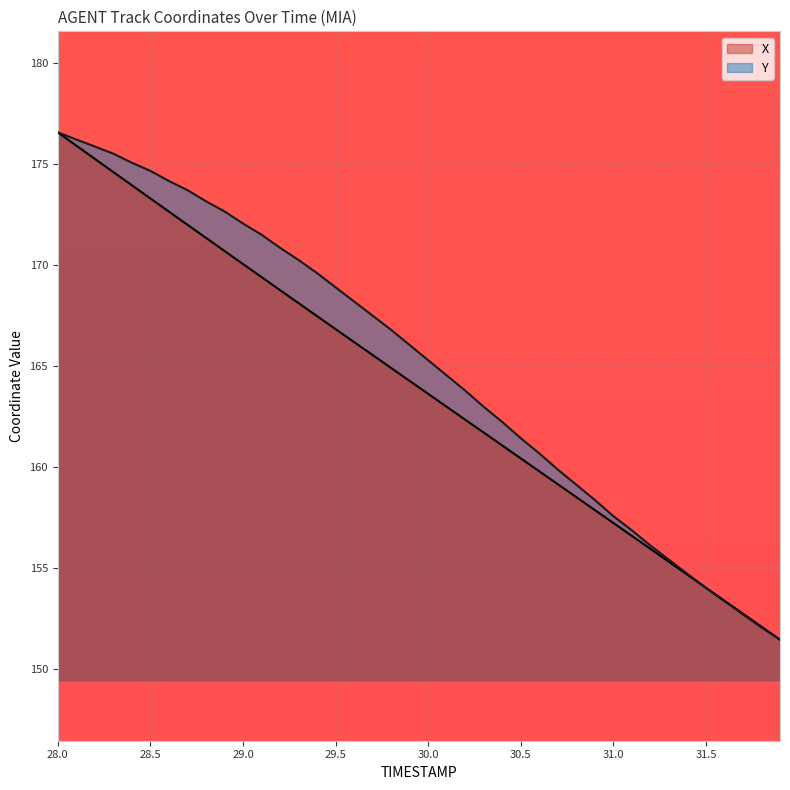

Which series changed the most between 31.5 and 31.7?

Y